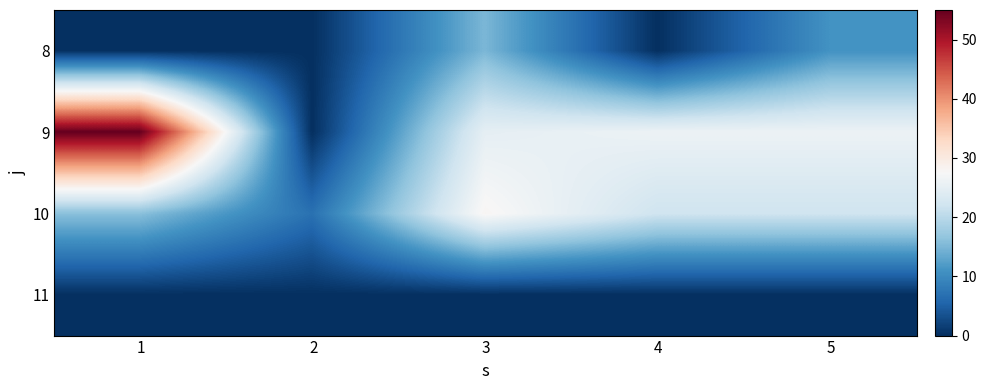

Which category has the highest value across all series?

1